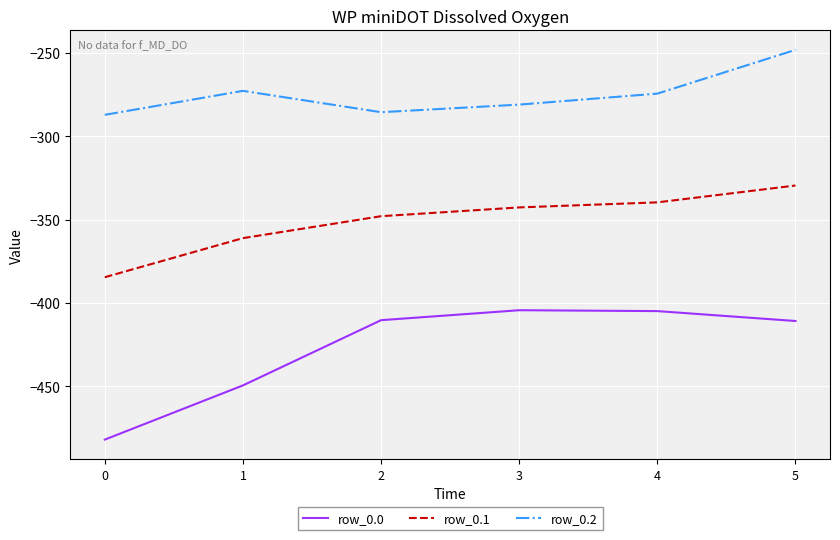

Which series has the largest total across all categories?

row_0.2